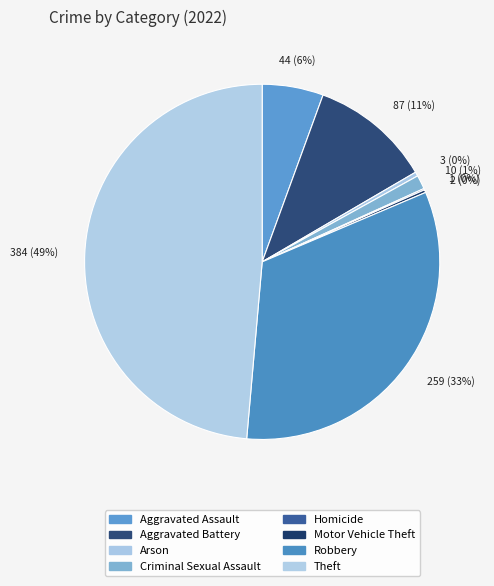

Rank the categories by value from highest to lowest.

Theft, Robbery, Aggravated Battery, Aggravated Assault, Criminal Sexual Assault, Arson, Motor Vehicle Theft, Homicide